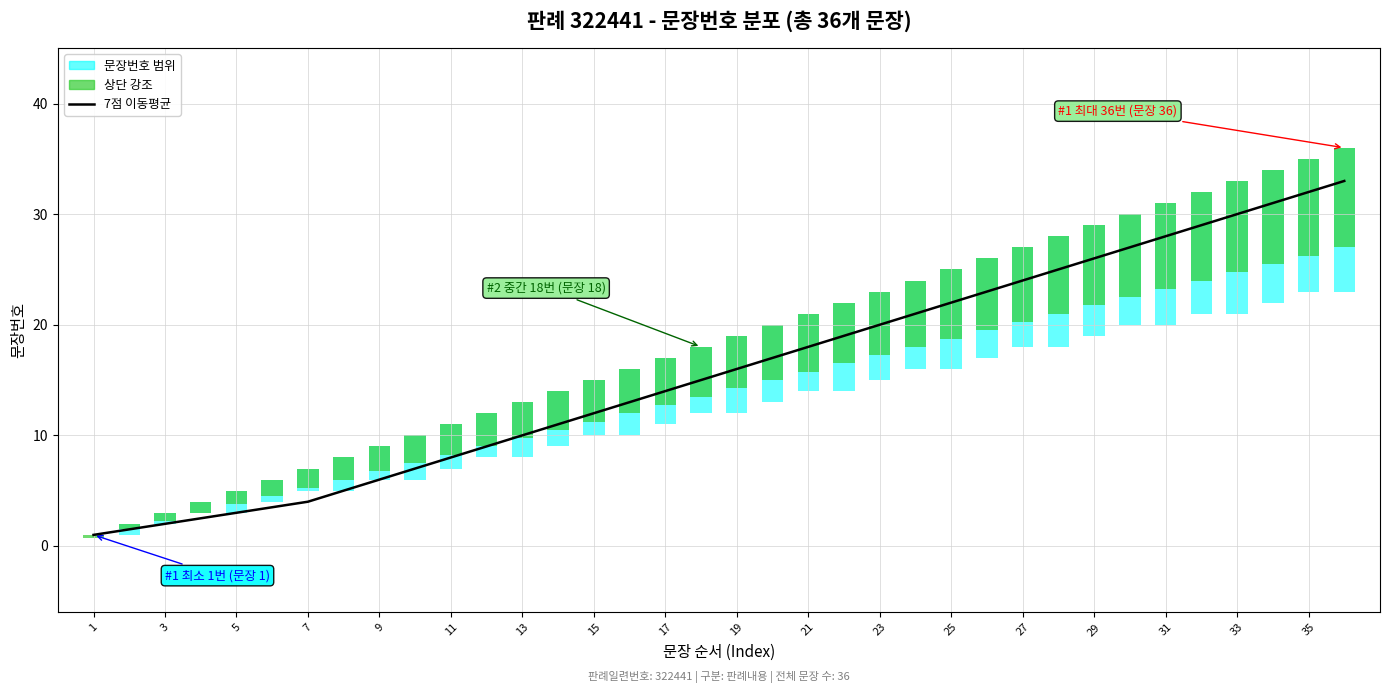

Does the chart contain stacked bars?

No